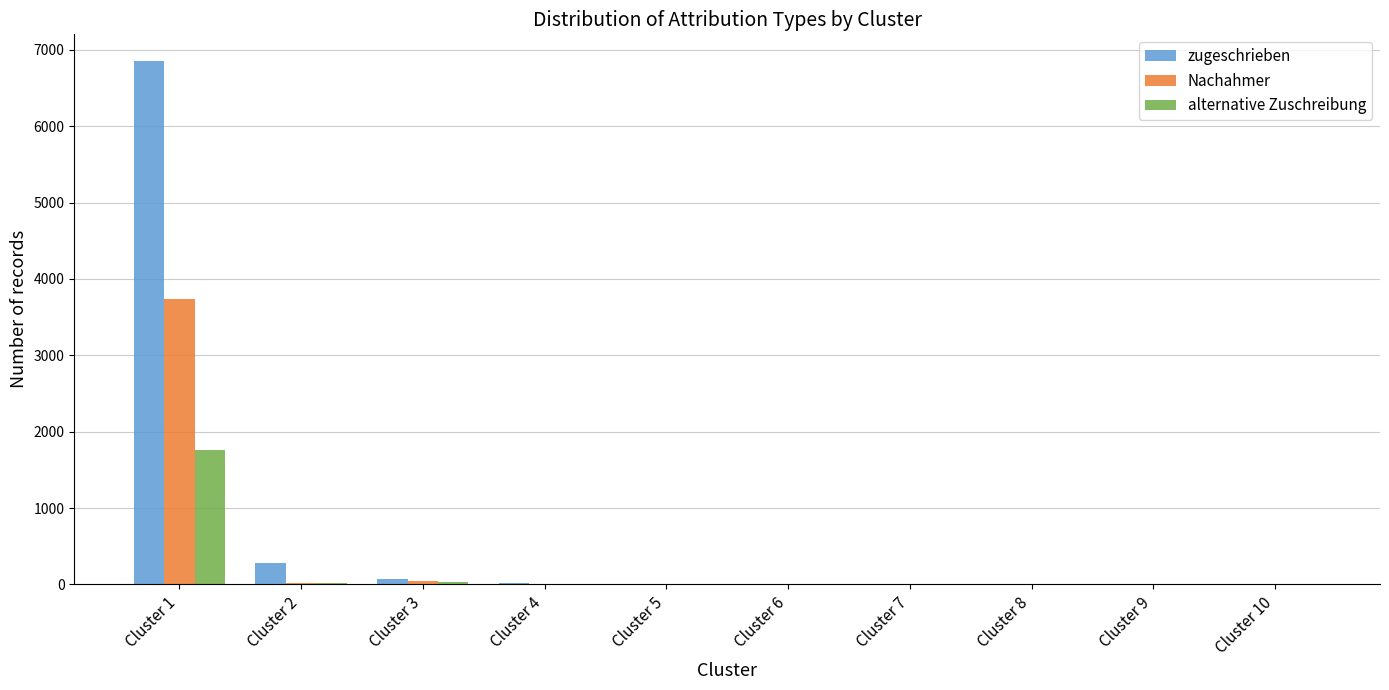

What is the total value across all series at Cluster 10?

1